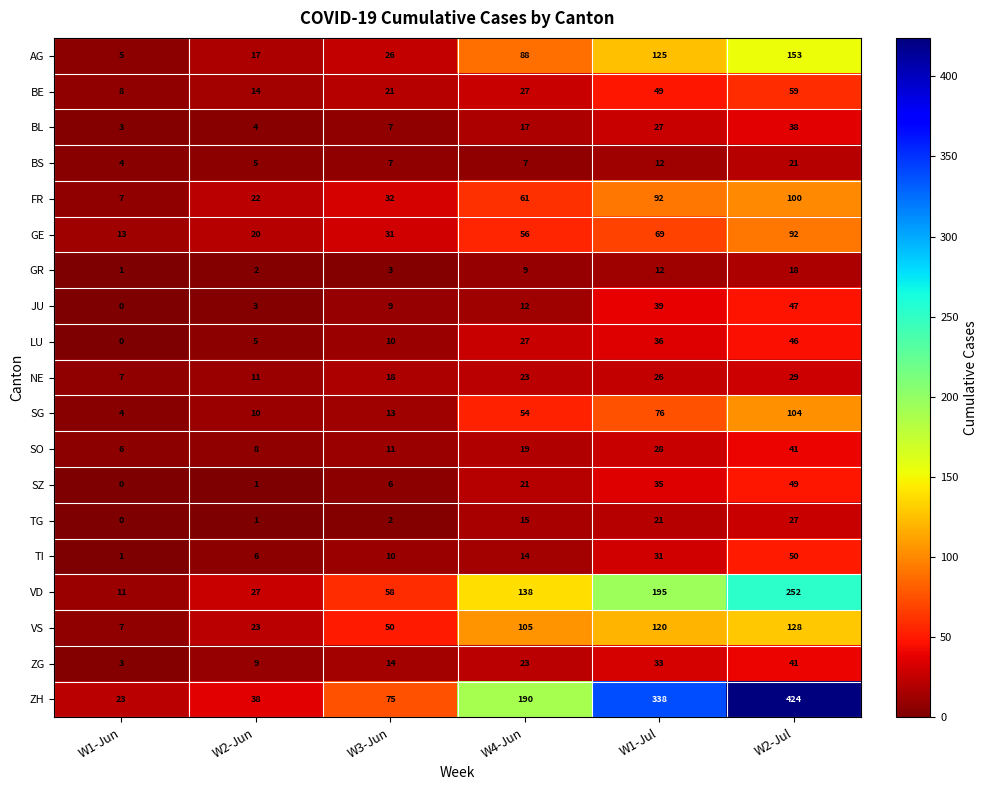

What is the difference between the LU values at W4-Jun and W2-Jun?

22